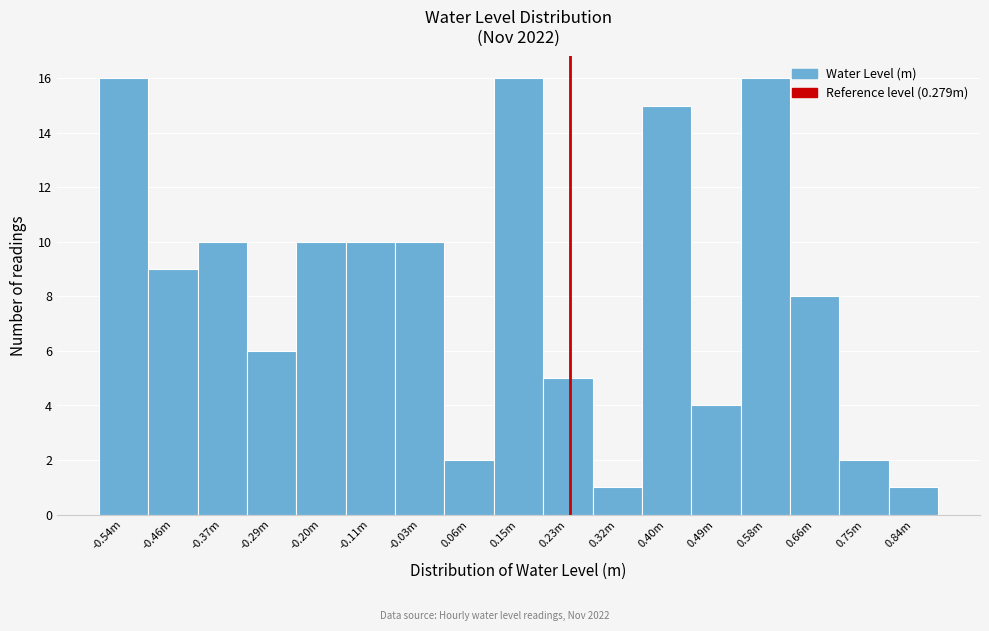

Reading right to left, transcribe all the data shown in this chart.

1	2	8	16	4	15	1	5	16	2	10	10	10	6	10	9	16